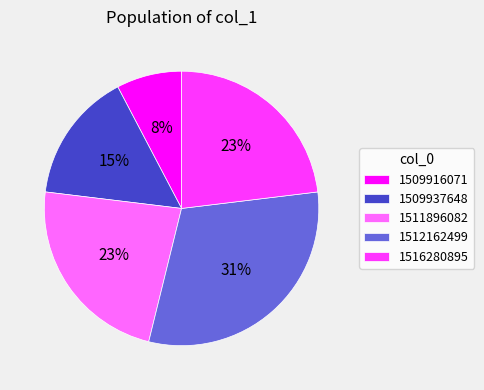

How many segments does this pie chart have?

5